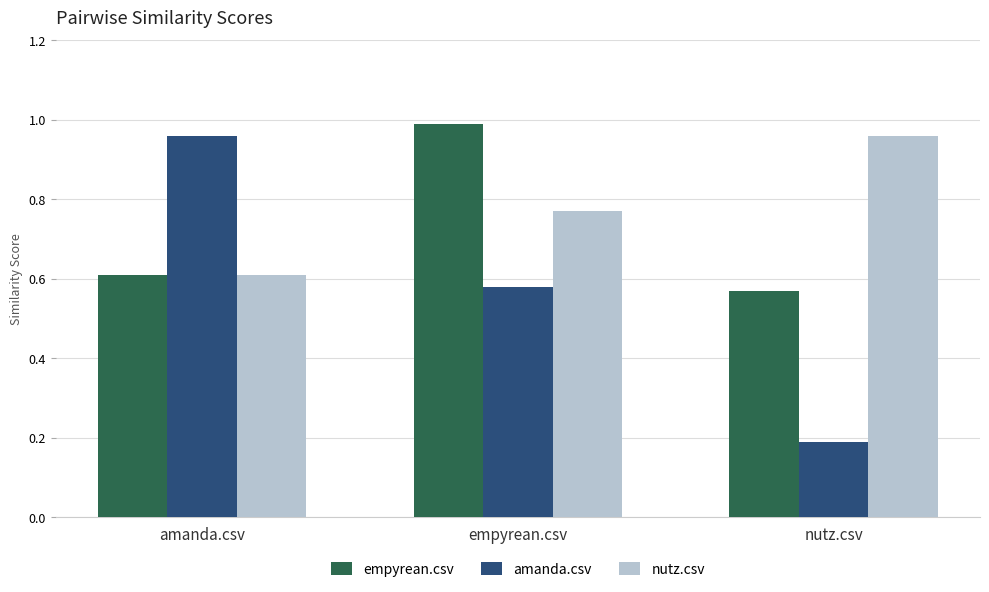

At nutz.csv, list the series in order from smallest to largest.

amanda.csv, empyrean.csv, nutz.csv